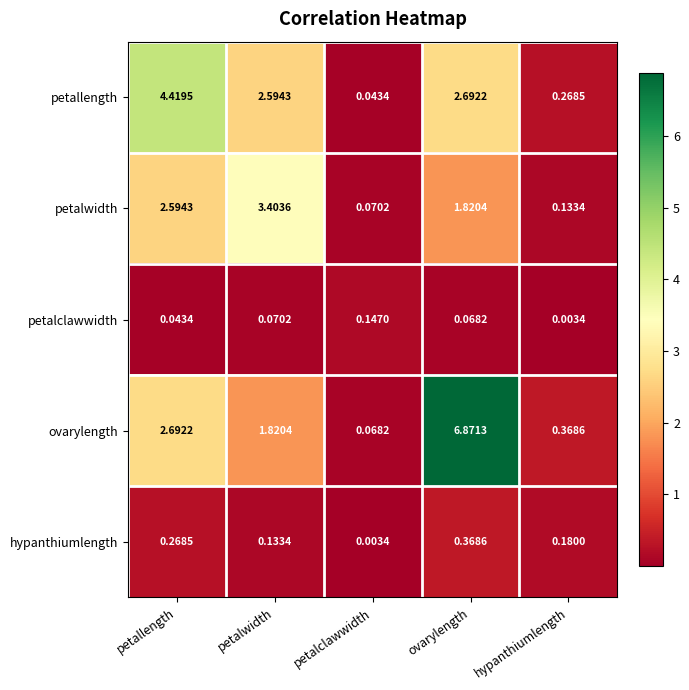

At ovarylength, list the series in order from largest to smallest.

ovarylength, petallength, petalwidth, hypanthiumlength, petalclawwidth